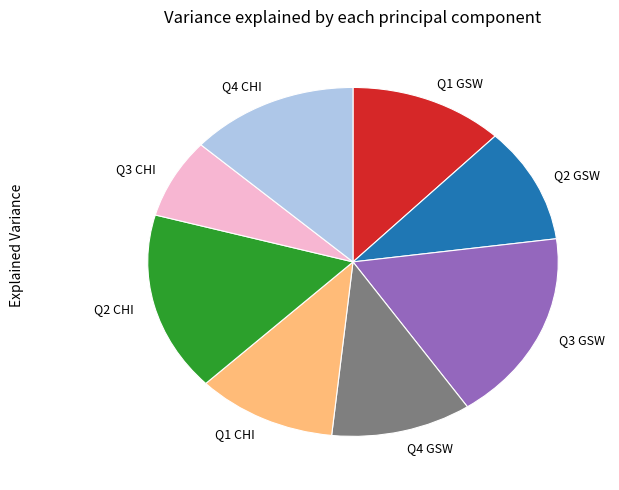

Do Q1 CHI and Q3 CHI together represent more than half of the pie?

No